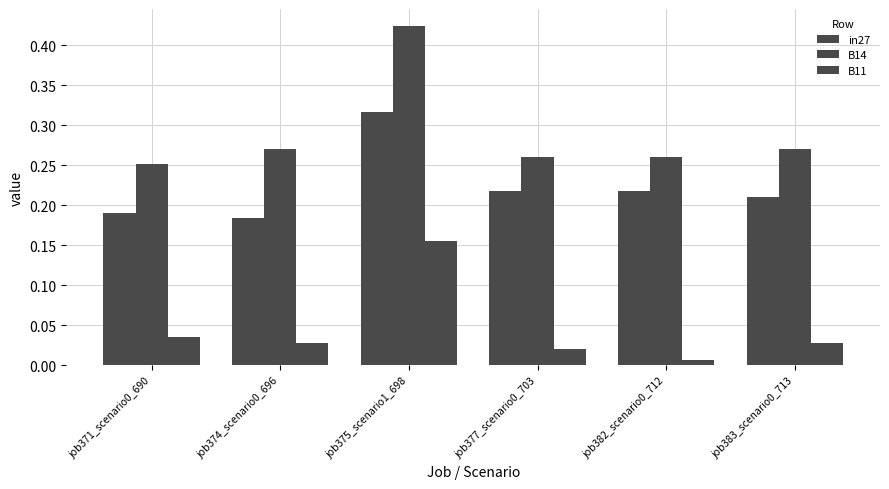

Does the chart contain any negative values?

No